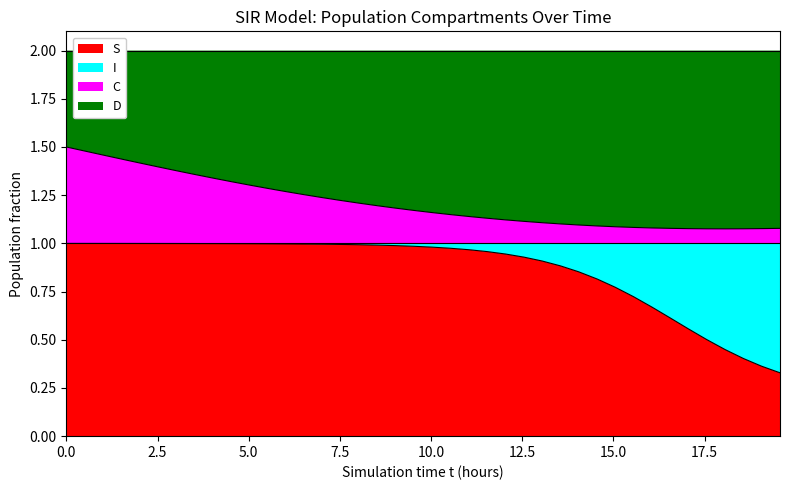

True or false: C and S intersect in this chart.

False